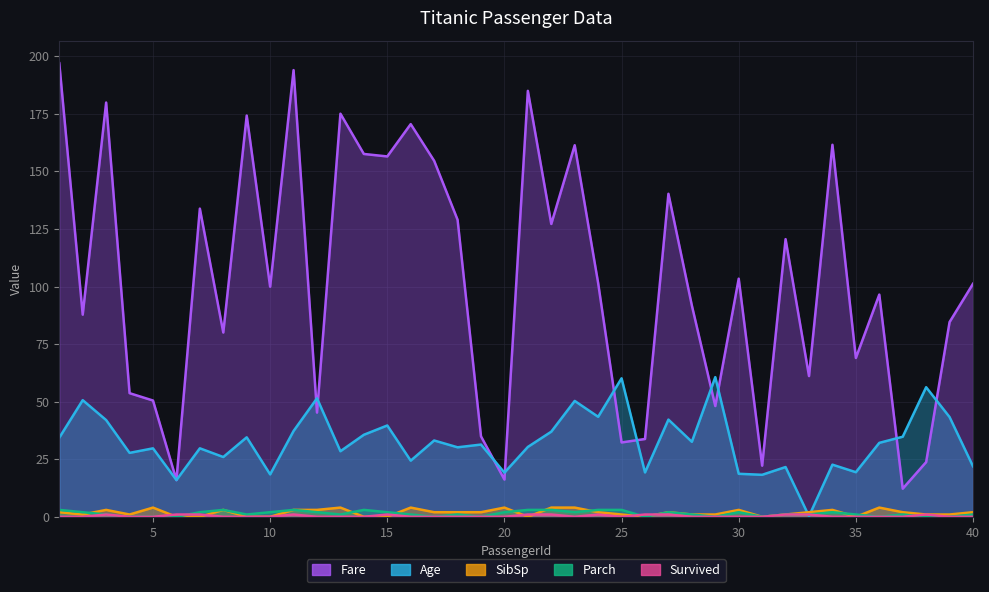

What are all the series names shown in the legend?

Age, Fare, SibSp, Parch, Survived